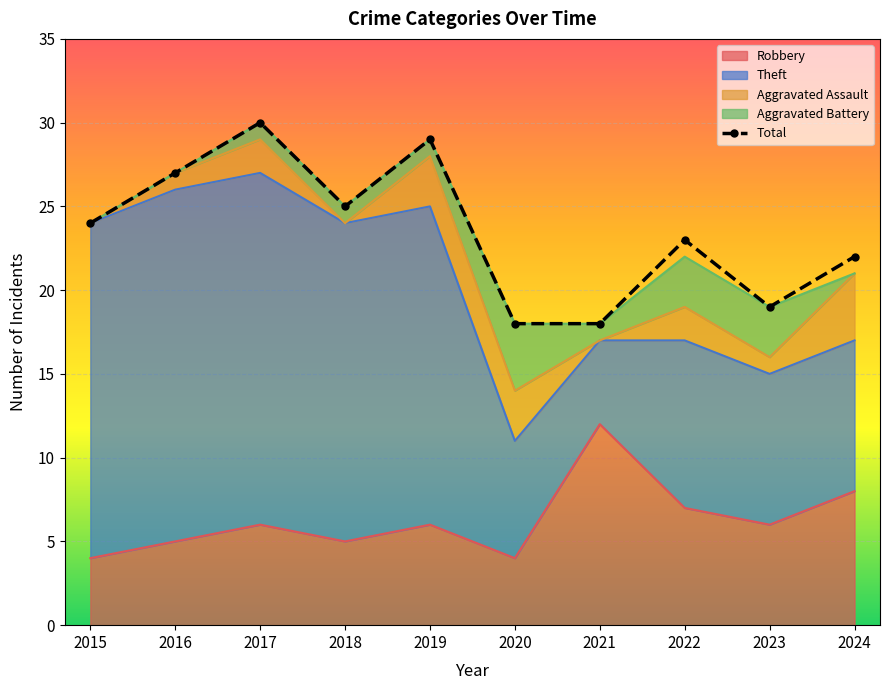

At which label does the data first exceed 24?

2016